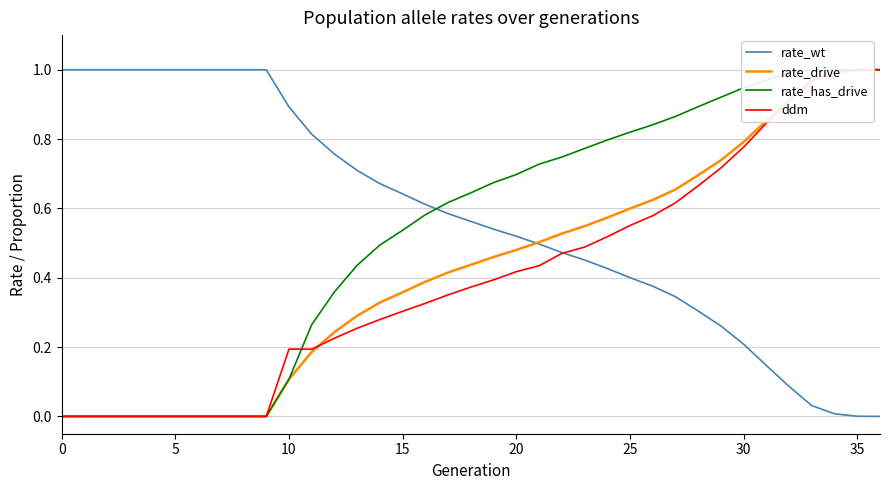

What is the sum of the rate_drive values at 10 and 31?

0.9